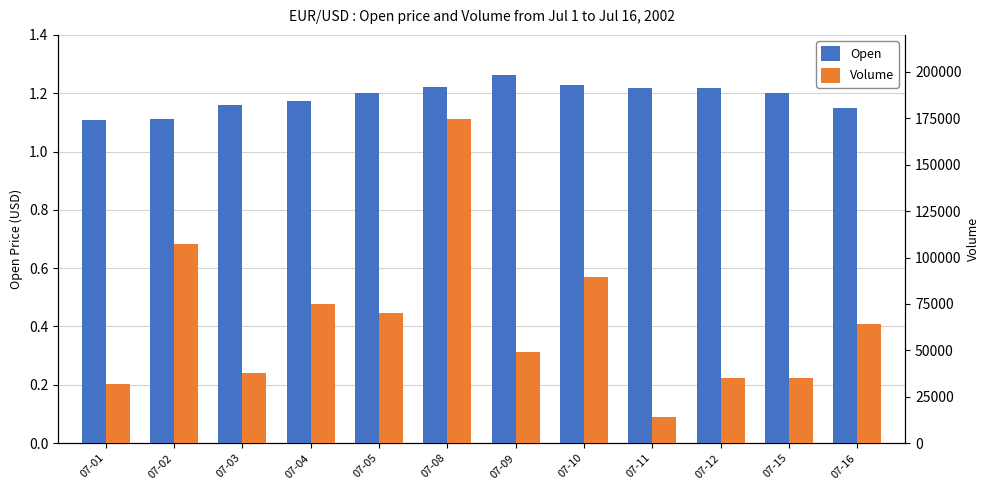

Which category has the highest value in the Volume series?

07-08